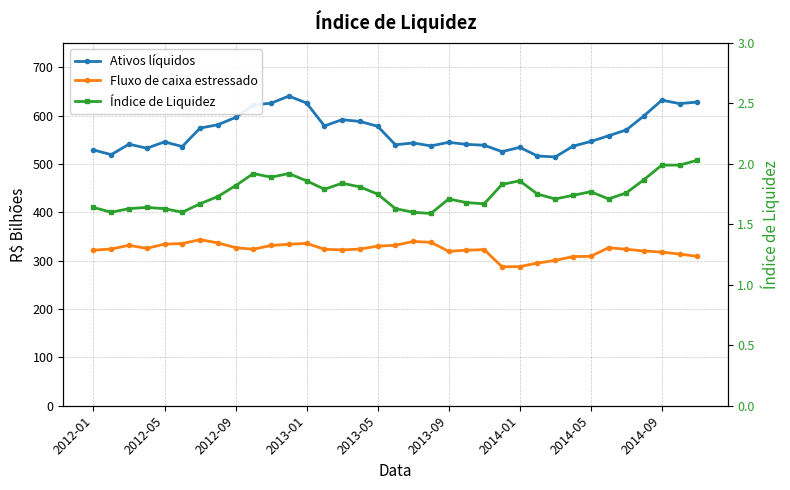

How many values in the Fluxo de caixa estressado series are below 323?

15